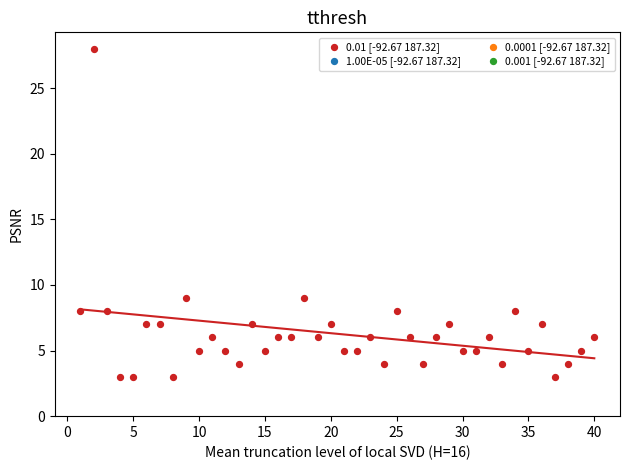

What is the range of X values (max minus min)?

39